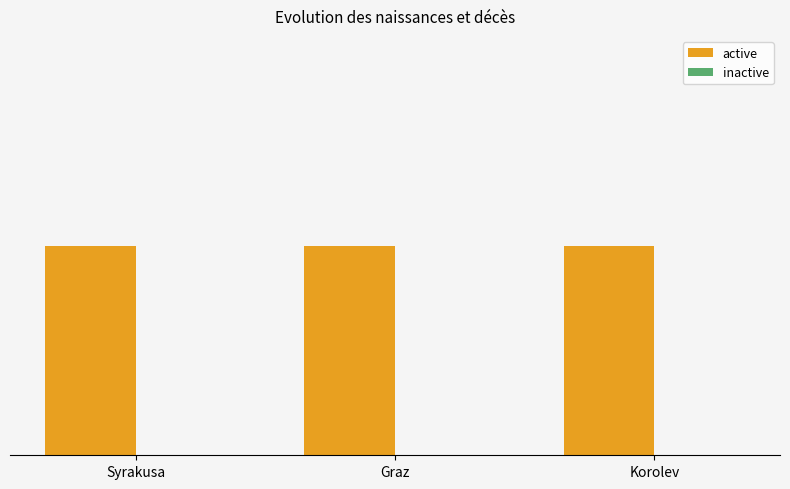

The value of inactive at Graz is 0. True or false?

True